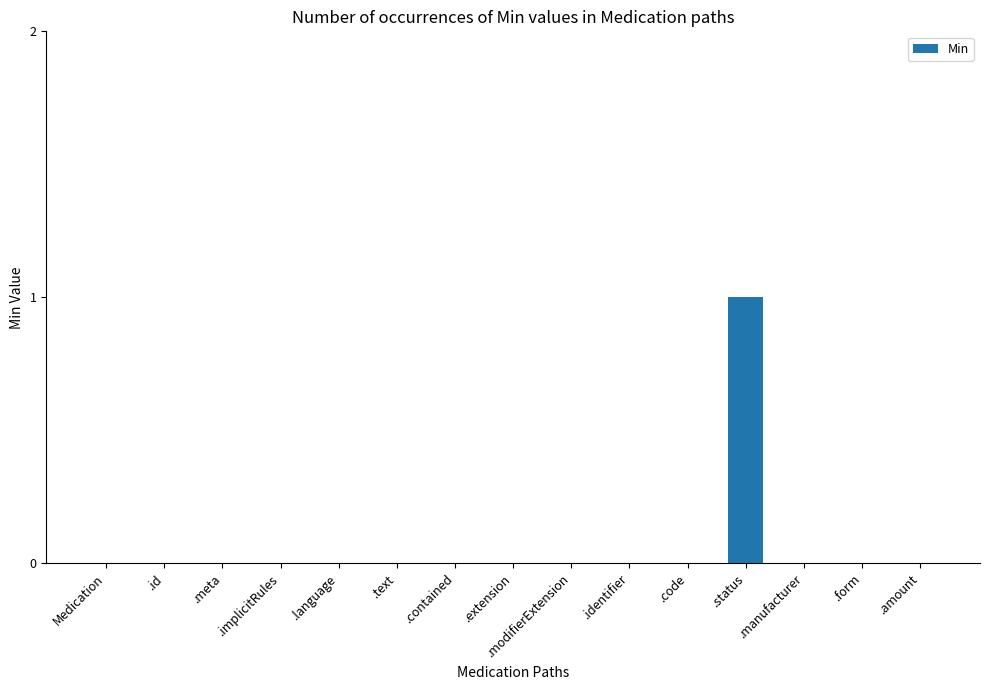

The chart shows a value of 0 at .language. True or false?

True